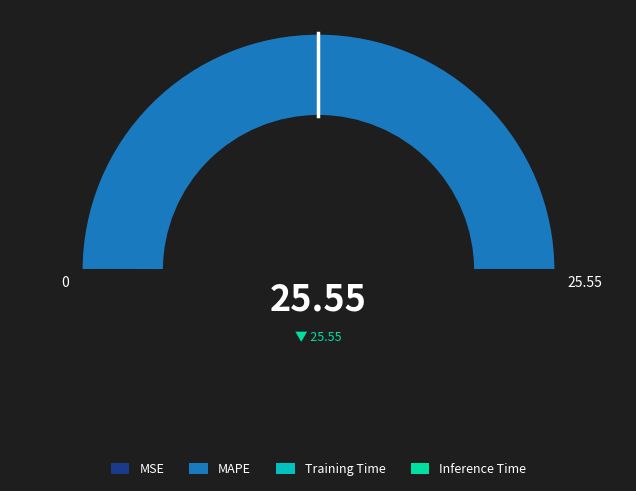

Count the number of slices in the pie.

4